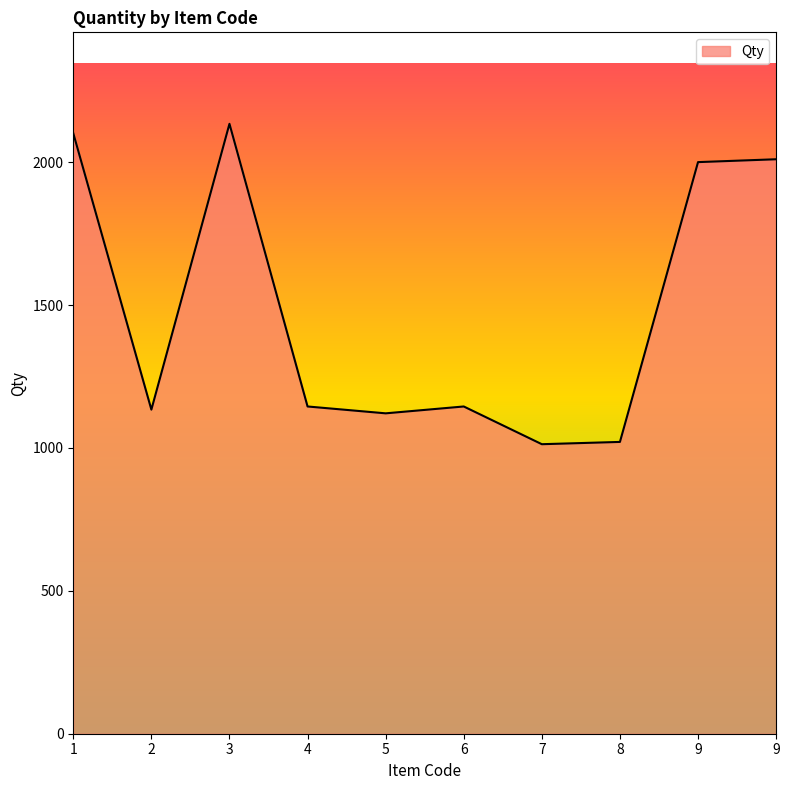

Is this an area chart (filled region under the line)?

Yes